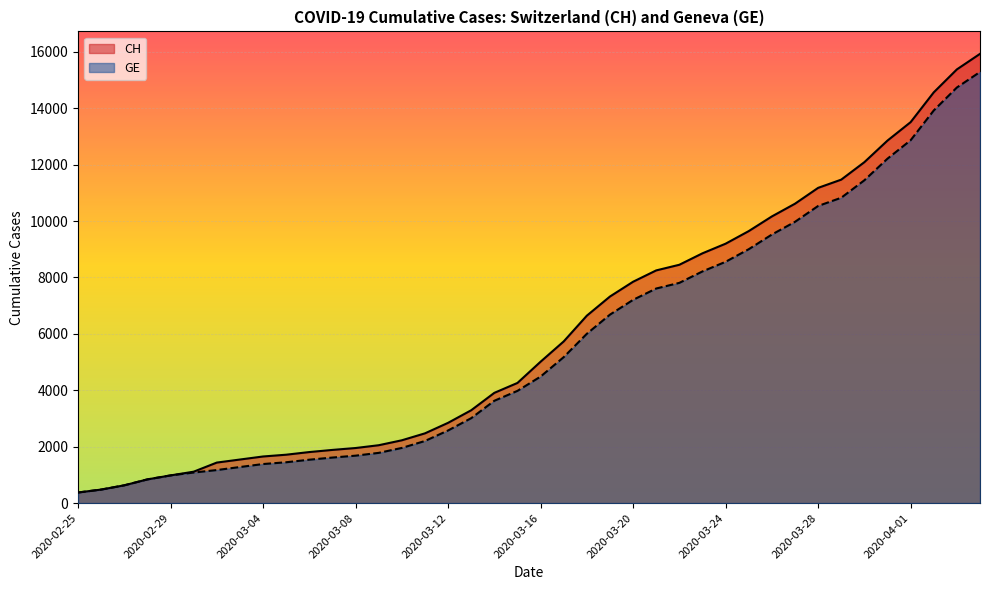

At which category is the sum across all series the highest?

2020-04-04